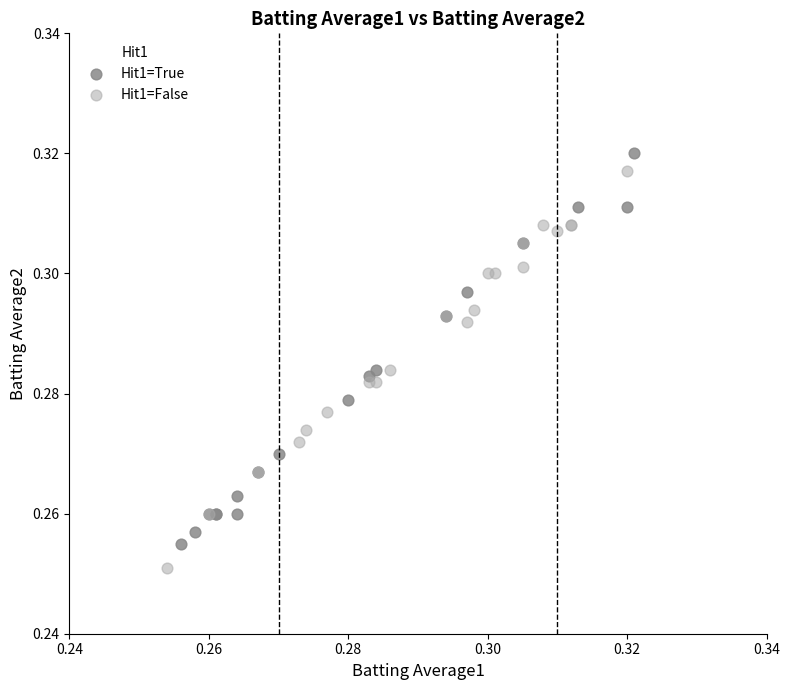

What are all the series names shown in the legend?

Hit1=True, Hit1=False